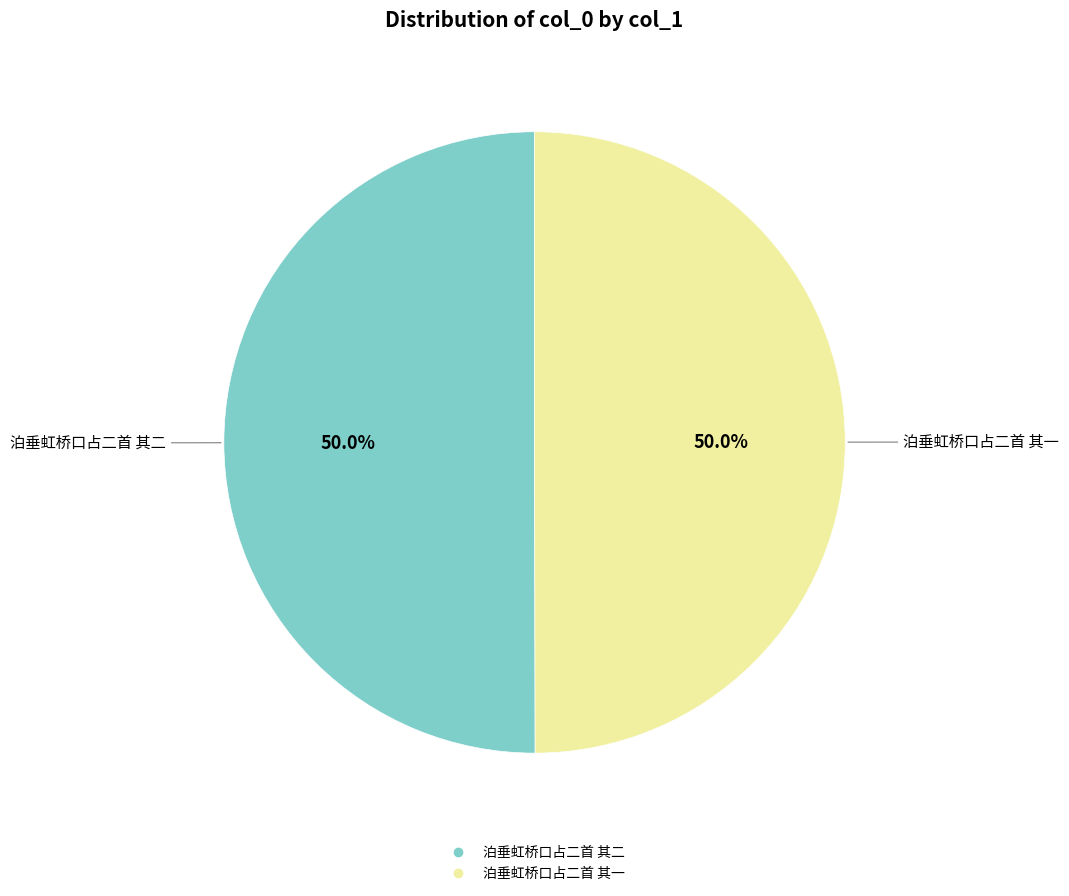

What percentage do 泊垂虹桥口占二首 其一 and 泊垂虹桥口占二首 其二 together represent?

100.0%